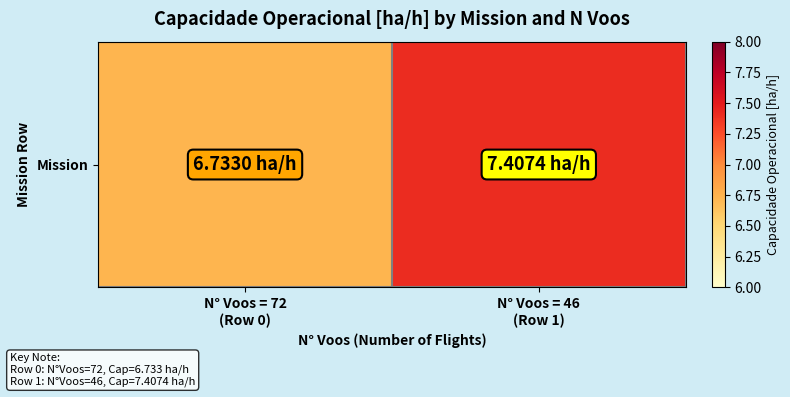

Reading right to left, extract all data points from this chart.

7.4	6.7